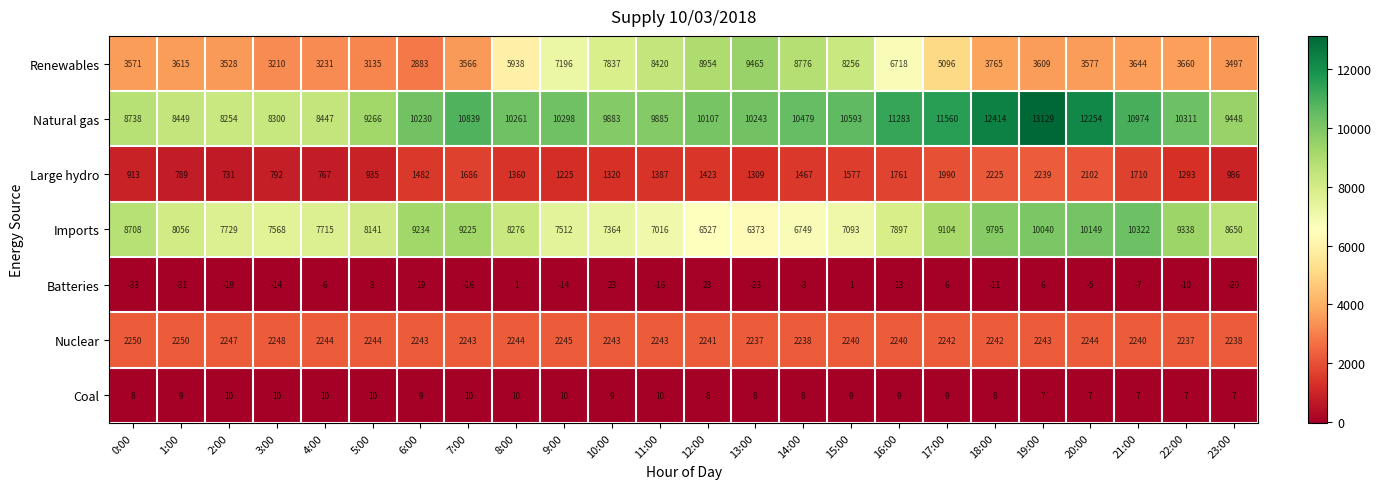

Which series has the largest total across all categories?

Natural gas